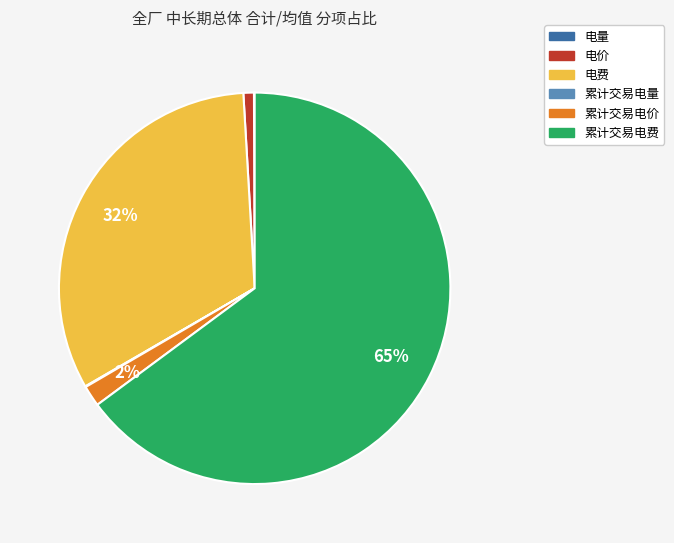

Is it true that 电价 is 1% of the pie?

True